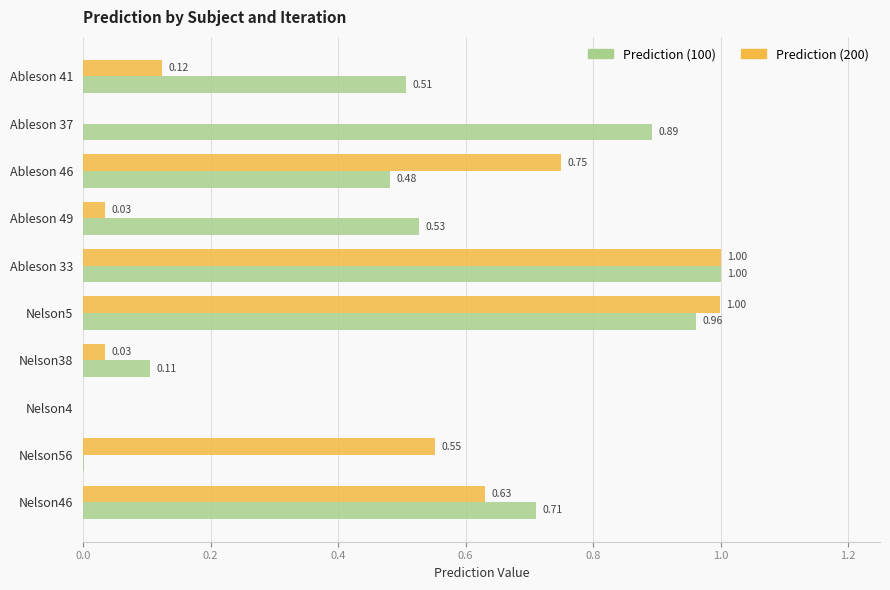

At which category is the sum across all series the highest?

Ableson 33